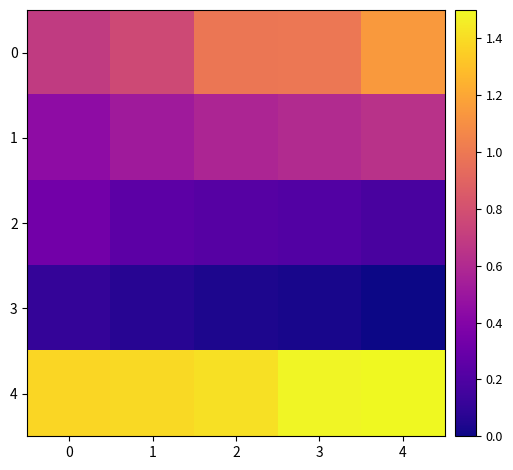

Reading left to right, extract all data points from this chart.

0: 0=0.7	1=0.8	2=1.0	3=1.0	4=1.1
1: 0=0.4	1=0.5	2=0.6	3=0.6	4=0.6
2: 0=0.3	1=0.3	2=0.2	3=0.2	4=0.2
3: 0=0.1	1=0.1	2=0.0	3=0.0	4=0.0
4: 0=1.4	1=1.4	2=1.4	3=1.5	4=1.5